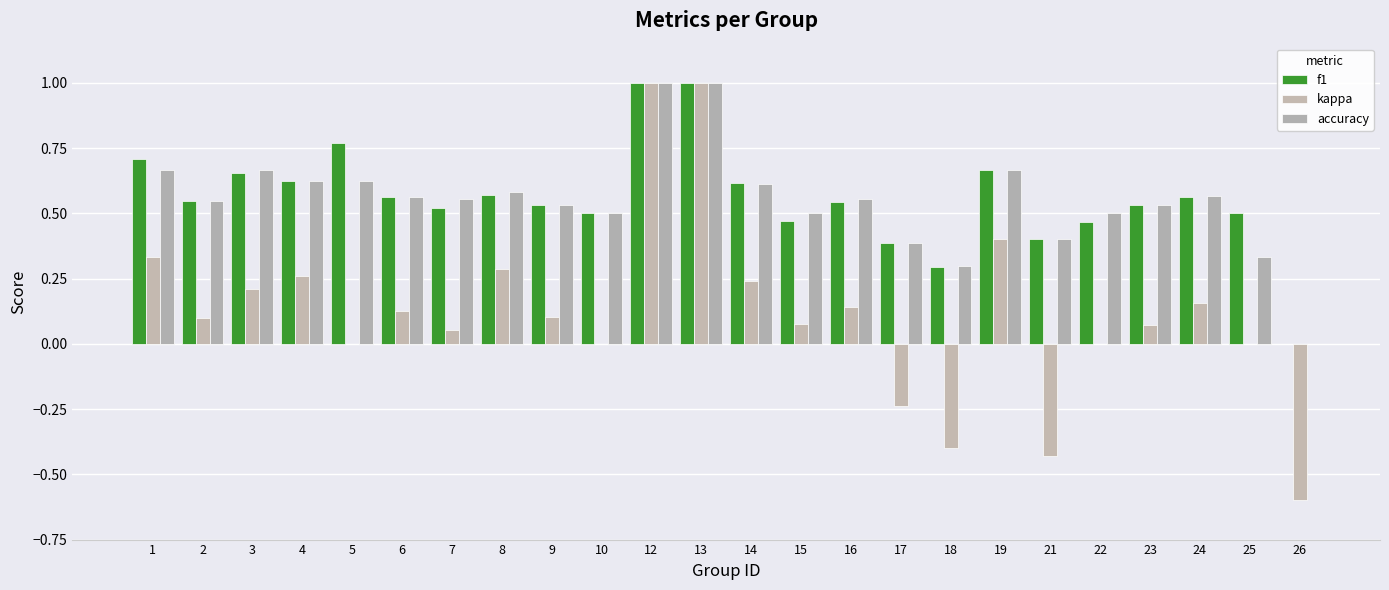

What is the value of the accuracy bar at the 18th from the left?

0.7